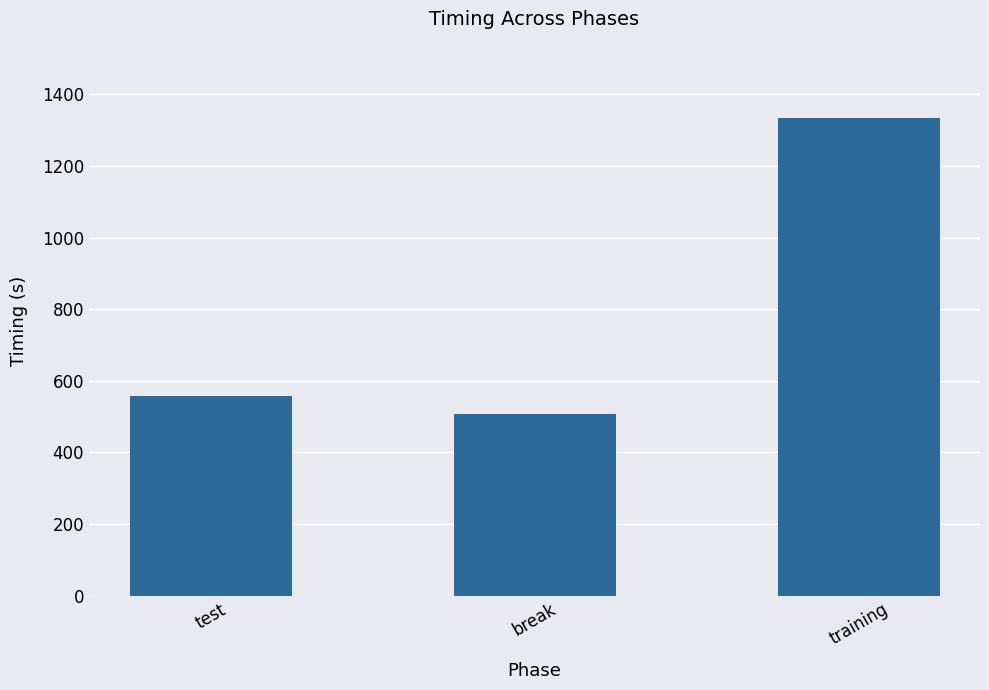

How many data points are less than 558?

1